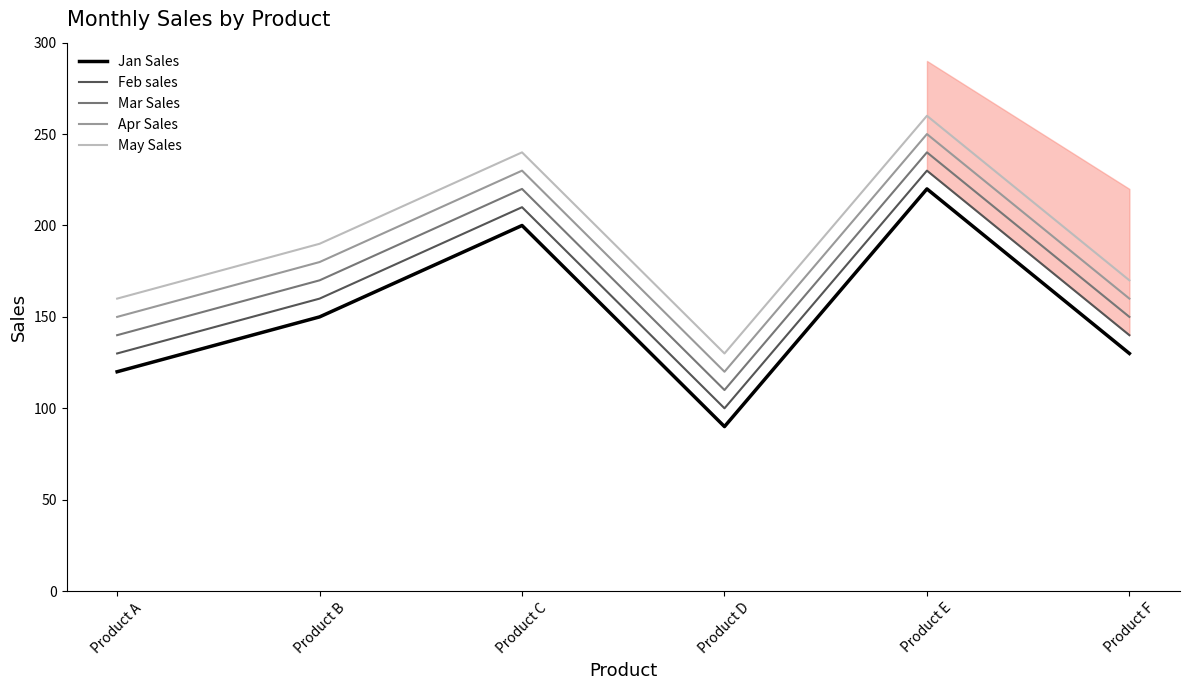

How many interior local peaks does the May Sales series have?

2